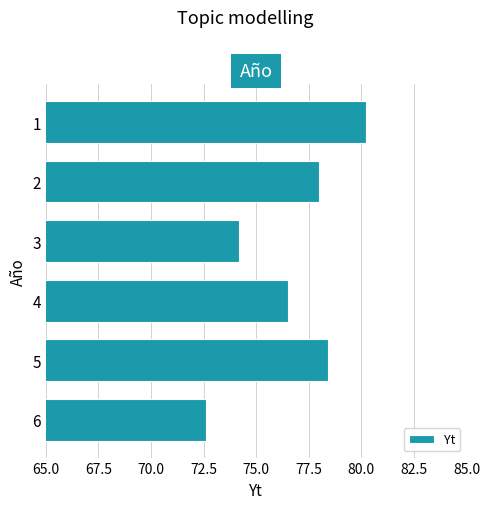

Is it true that the value at 6 is 22.8?

False